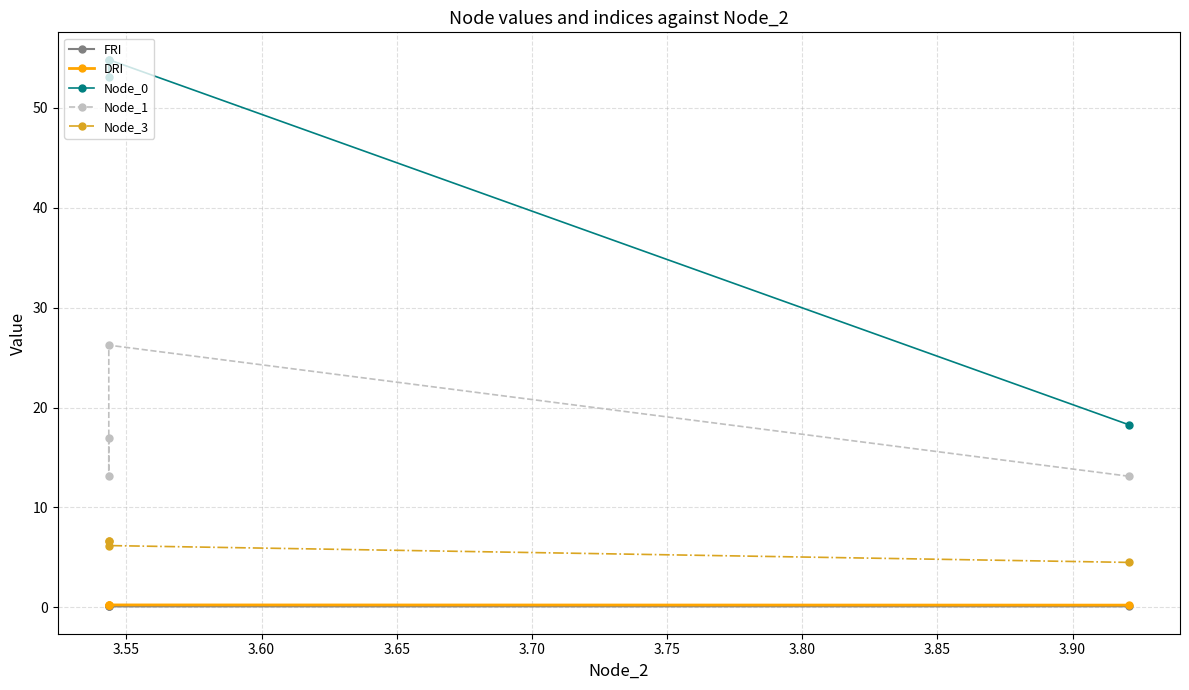

True or false: Node_3 has a value of 6.2 at 3.55.

True